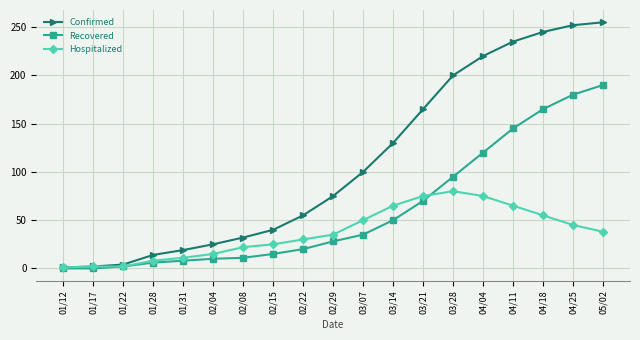

Where is Confirmed nearest to the value 128?

03/14